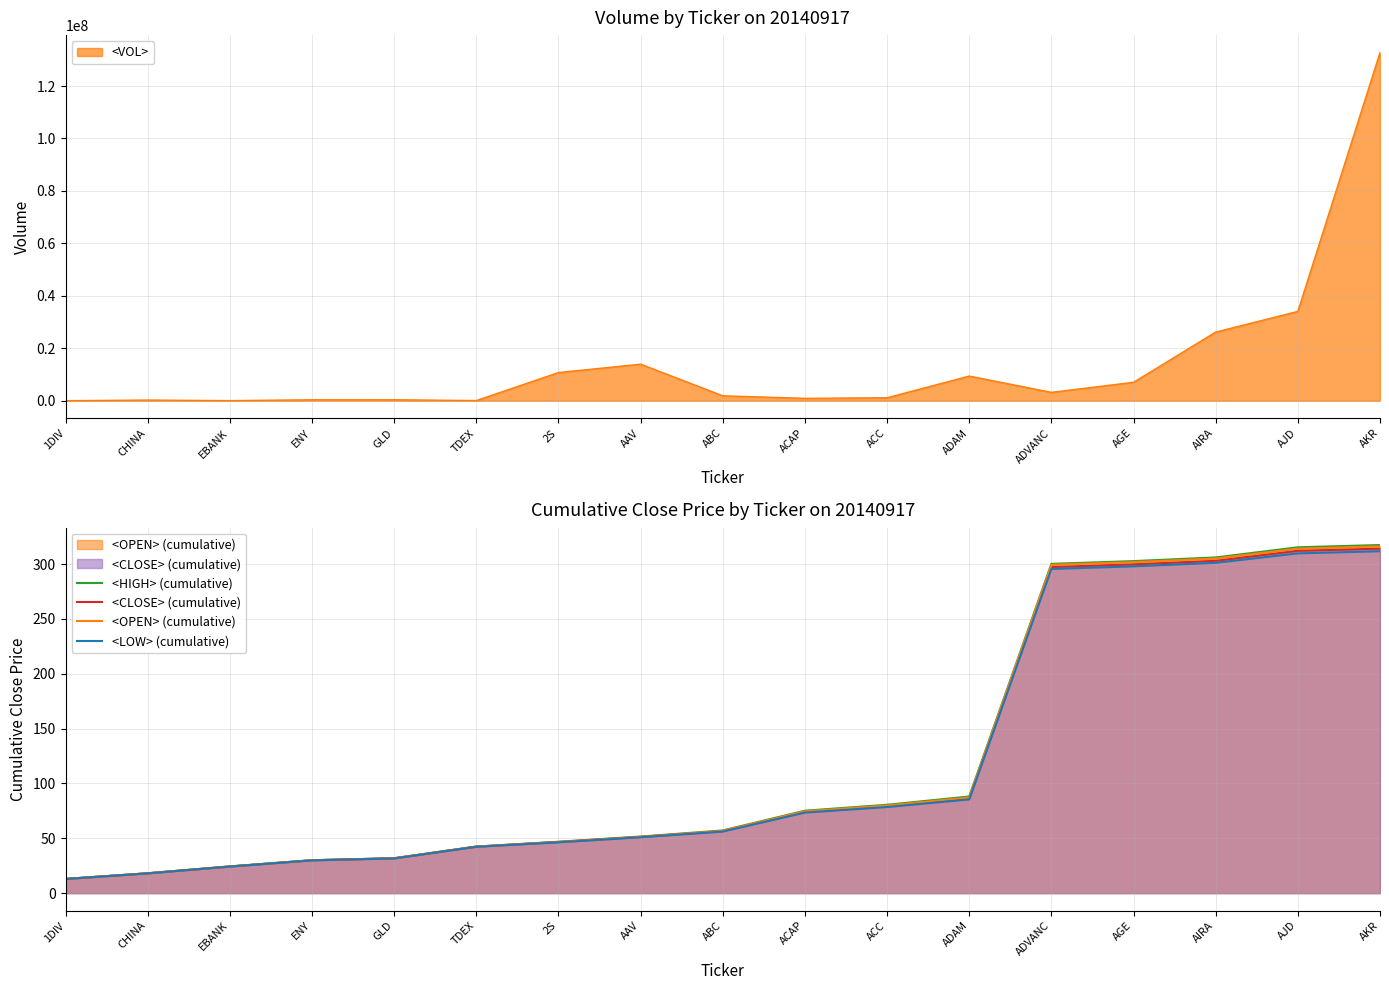

True or false: <OPEN> (cumulative) has more than 1 interior local peaks.

False